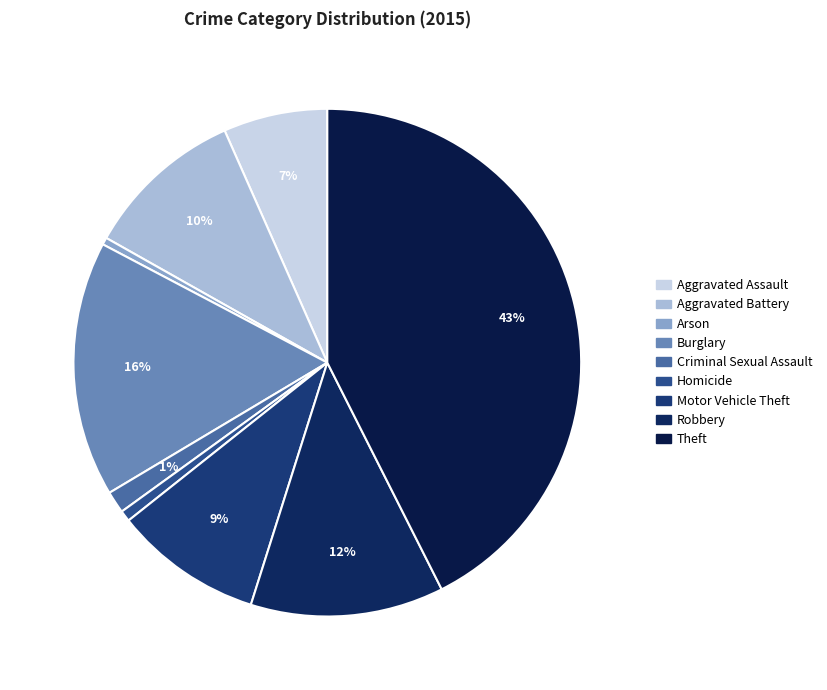

Between Arson and Motor Vehicle Theft, which is larger?

Motor Vehicle Theft